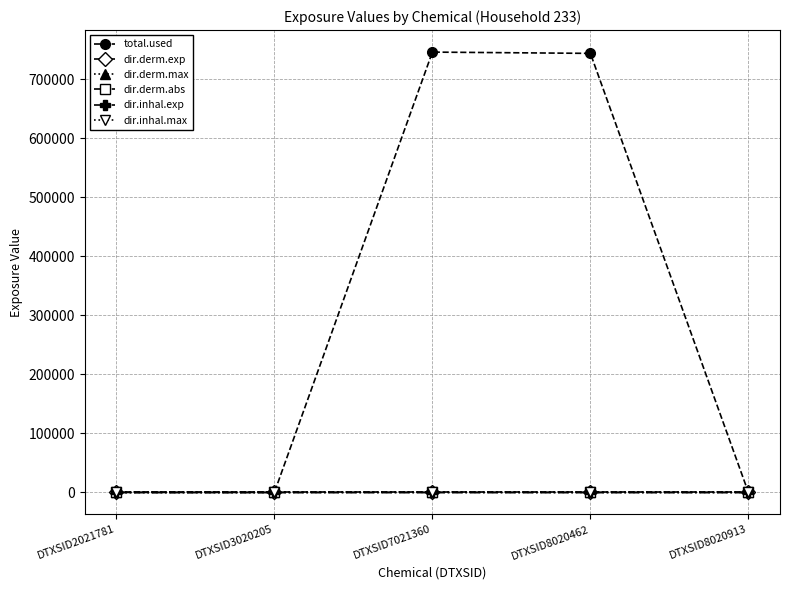

Which series has the largest range (max minus min)?

total.used